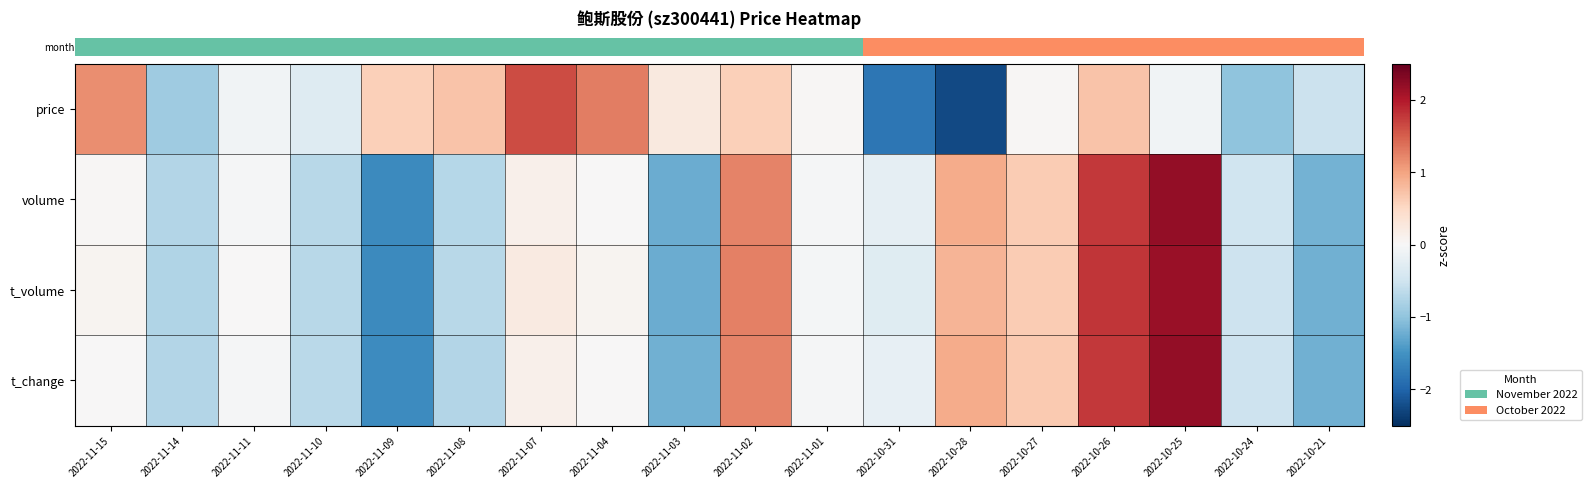

Count the number of data series in this chart.

4